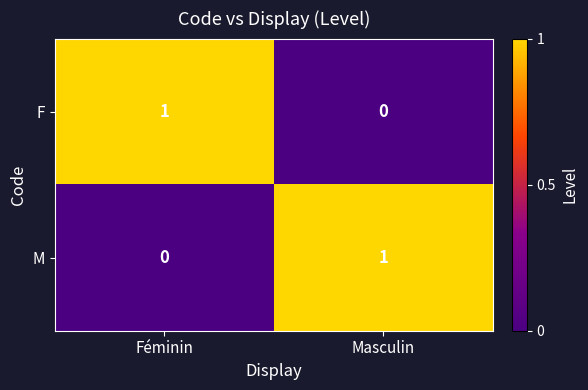

Reading right to left, extract all data points from this chart.

F: 0	1
M: 1	0